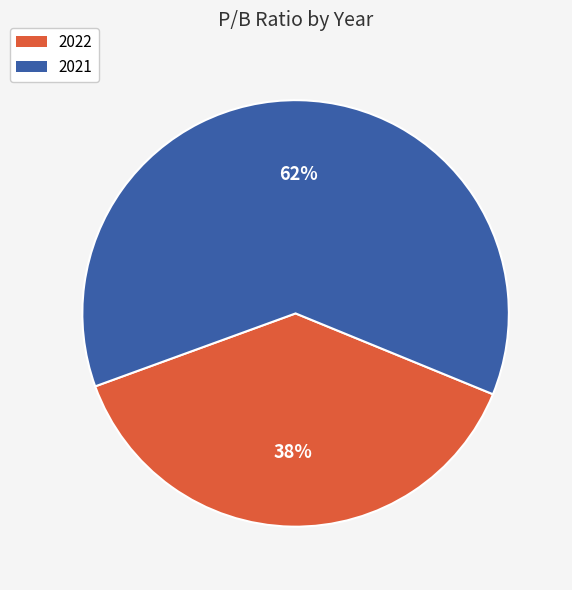

How many slices are in this pie chart?

2